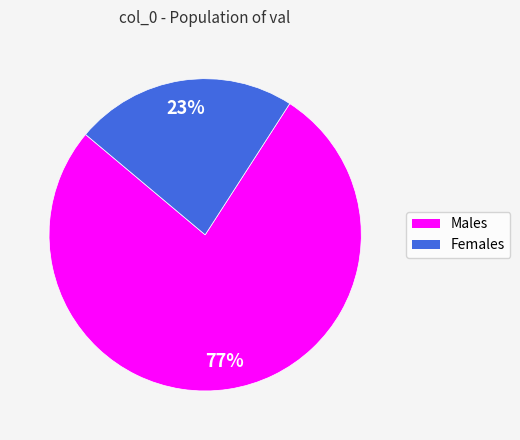

To the nearest percent, what percentage of the pie is Males?

77%